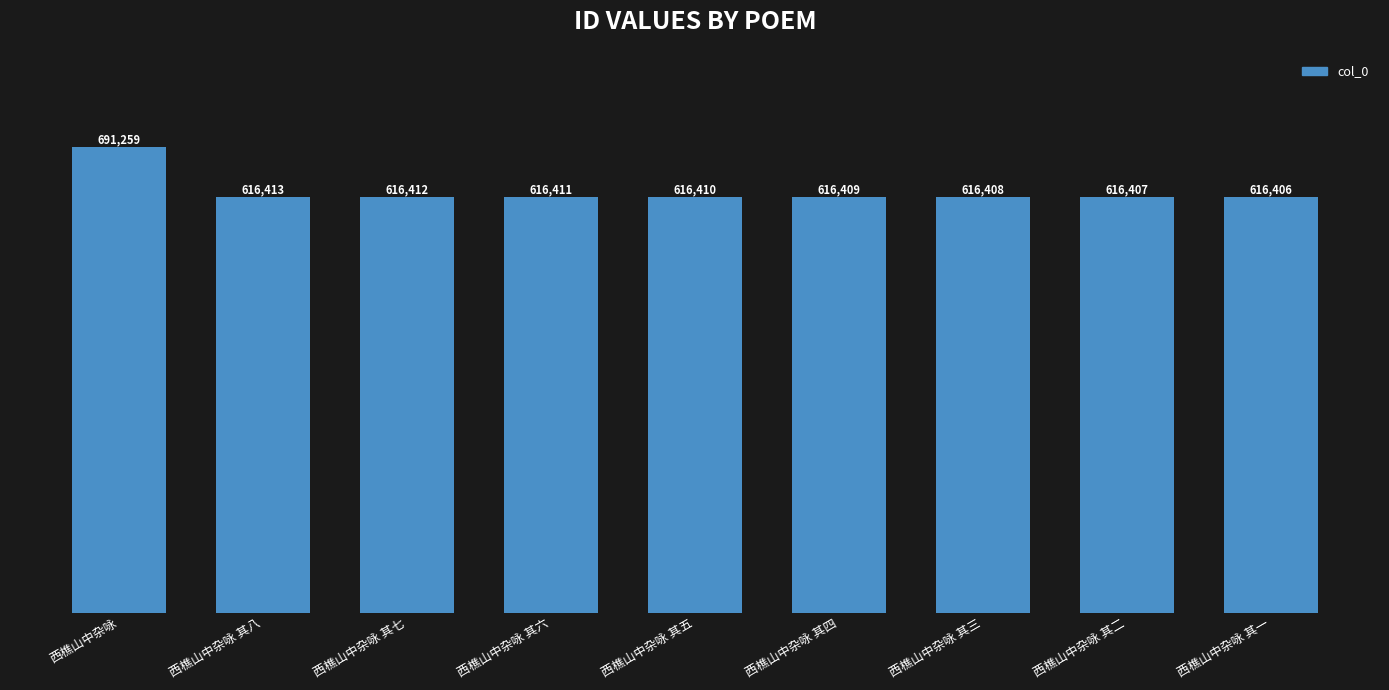

How many data points does each series have?

9